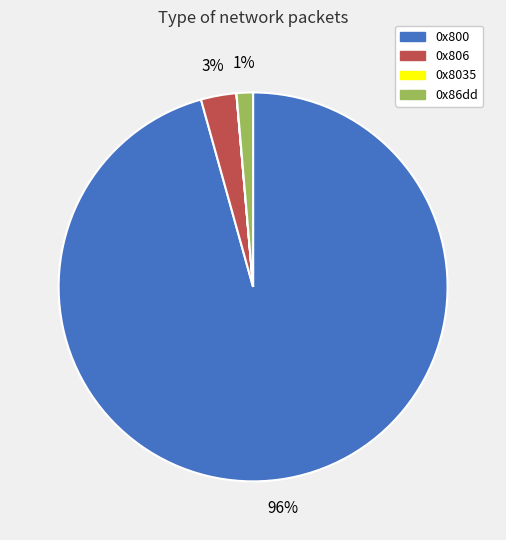

Is it true that 0x800 is 96% of the pie?

True